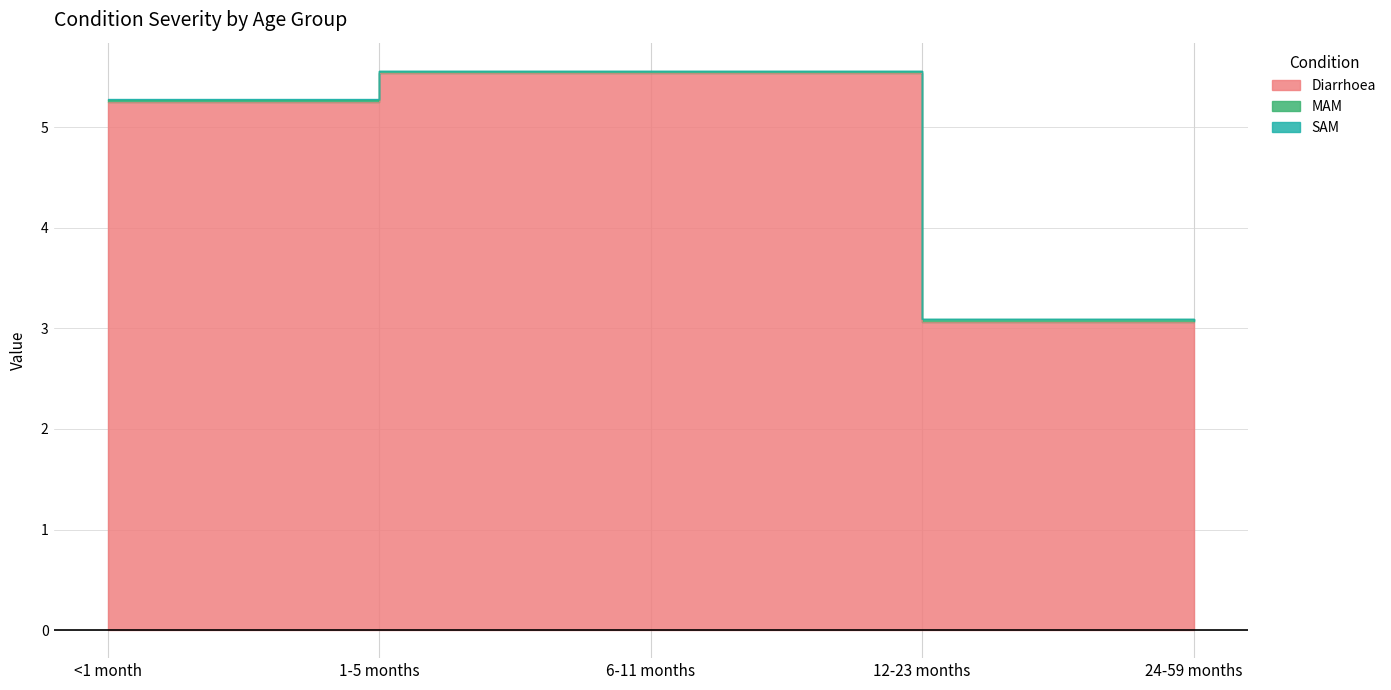

True or false: Diarrhoea and MAM intersect in this chart.

False